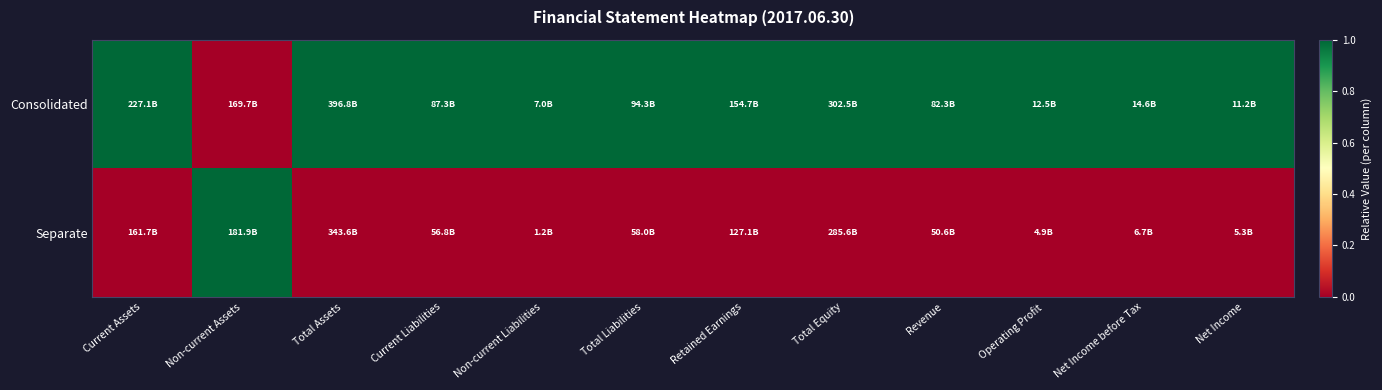

Which series has the largest range (max minus min)?

Consolidated